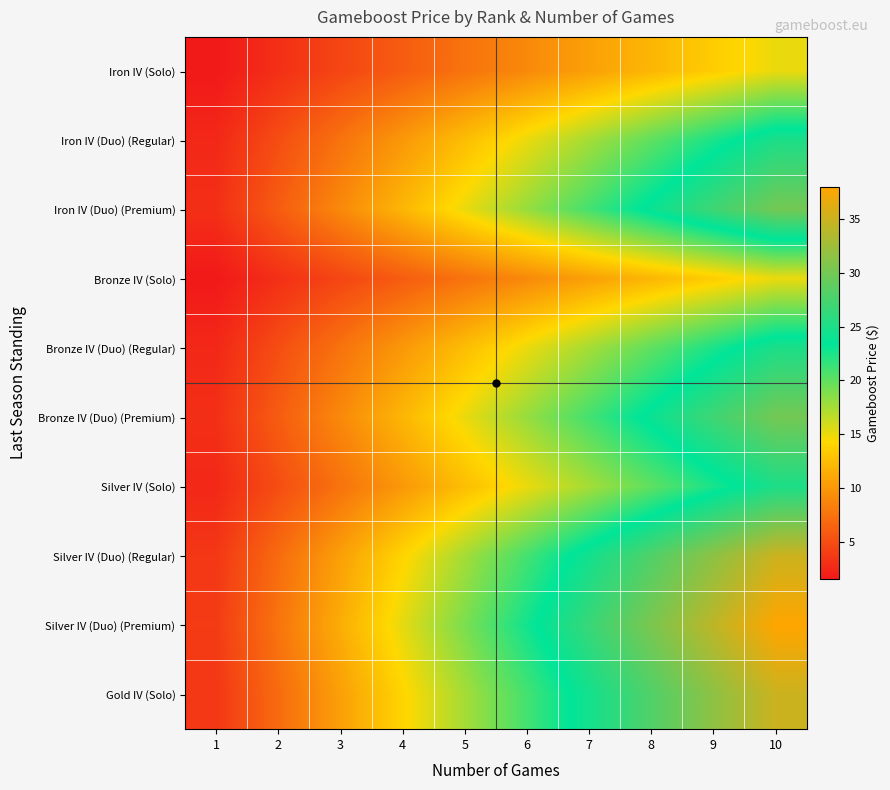

Reading right to left, what are all the values shown in this chart?

Iron IV (Solo): 10=15.0	9=13.5	8=12.0	7=10.5	6=9.0	5=7.5	4=6.0	3=4.5	2=3.0	1=1.5
Iron IV (Duo) (Regular): 10=25.0	9=22.5	8=20.0	7=17.5	6=15.0	5=12.5	4=10.0	3=7.5	2=5.0	1=2.5
Iron IV (Duo) (Premium): 10=30.0	9=27.0	8=24.0	7=21.0	6=18.0	5=15.0	4=12.0	3=9.0	2=6.0	1=3.0
Bronze IV (Solo): 10=15.0	9=13.5	8=12.0	7=10.5	6=9.0	5=7.5	4=6.0	3=4.5	2=3.0	1=1.5
Bronze IV (Duo) (Regular): 10=25.0	9=22.5	8=20.0	7=17.5	6=15.0	5=12.5	4=10.0	3=7.5	2=5.0	1=2.5
Bronze IV (Duo) (Premium): 10=30.0	9=27.0	8=24.0	7=21.0	6=18.0	5=15.0	4=12.0	3=9.0	2=6.0	1=3.0
Silver IV (Solo): 10=25.0	9=22.5	8=20.0	7=17.5	6=15.0	5=12.5	4=10.0	3=7.5	2=5.0	1=2.5
Silver IV (Duo) (Regular): 10=35.0	9=31.5	8=28.0	7=24.5	6=21.0	5=17.5	4=14.0	3=10.5	2=7.0	1=3.5
Silver IV (Duo) (Premium): 10=38.0	9=34.2	8=30.4	7=26.6	6=22.8	5=19.0	4=15.2	3=11.4	2=7.6	1=3.8
Gold IV (Solo): 10=35.0	9=31.5	8=28.0	7=24.5	6=21.0	5=17.5	4=14.0	3=10.5	2=7.0	1=3.5